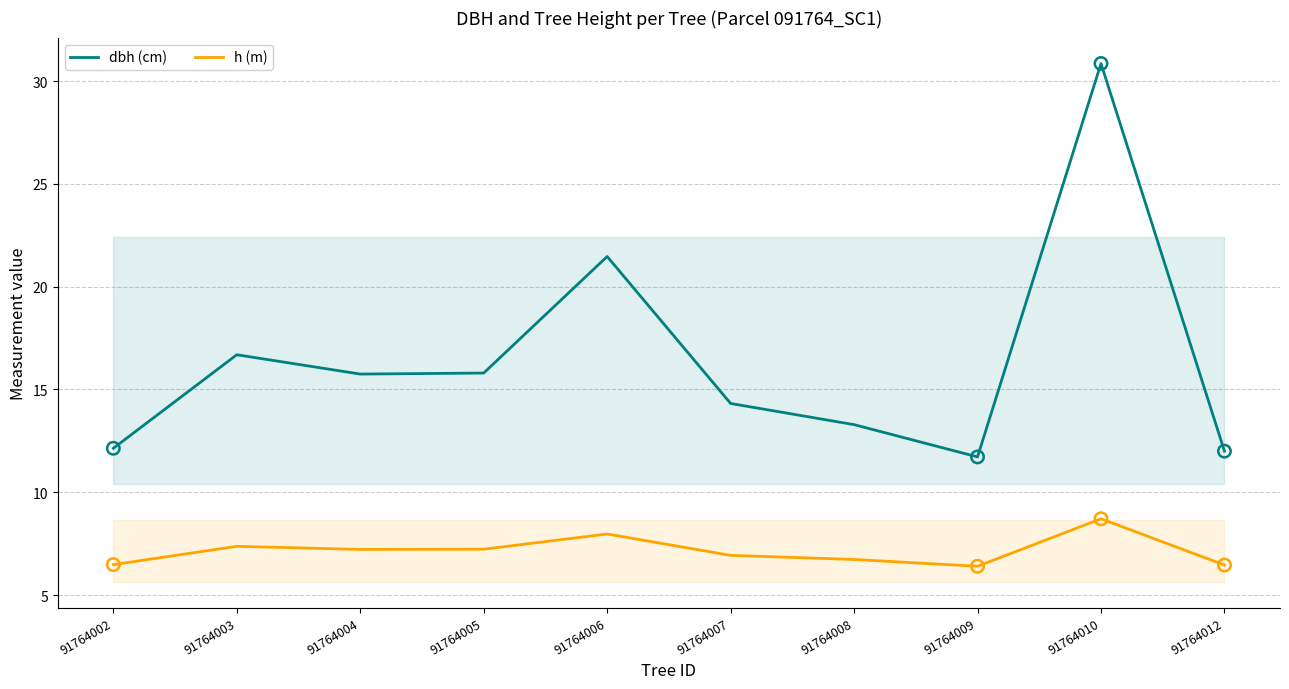

Which series reaches the minimum Y coordinate?

h (m)